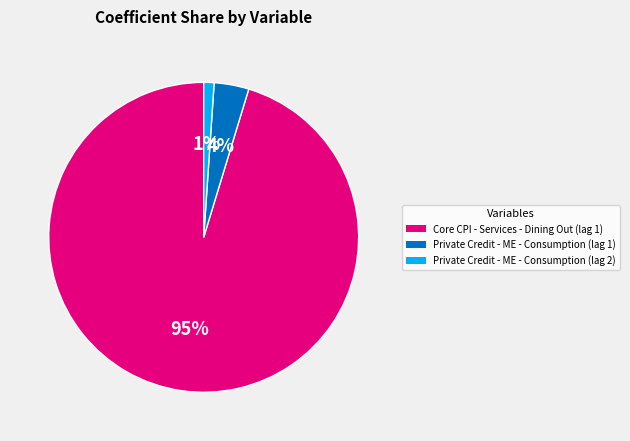

Which category accounts for the majority?

Core CPI - Services - Dining Out (lag 1)